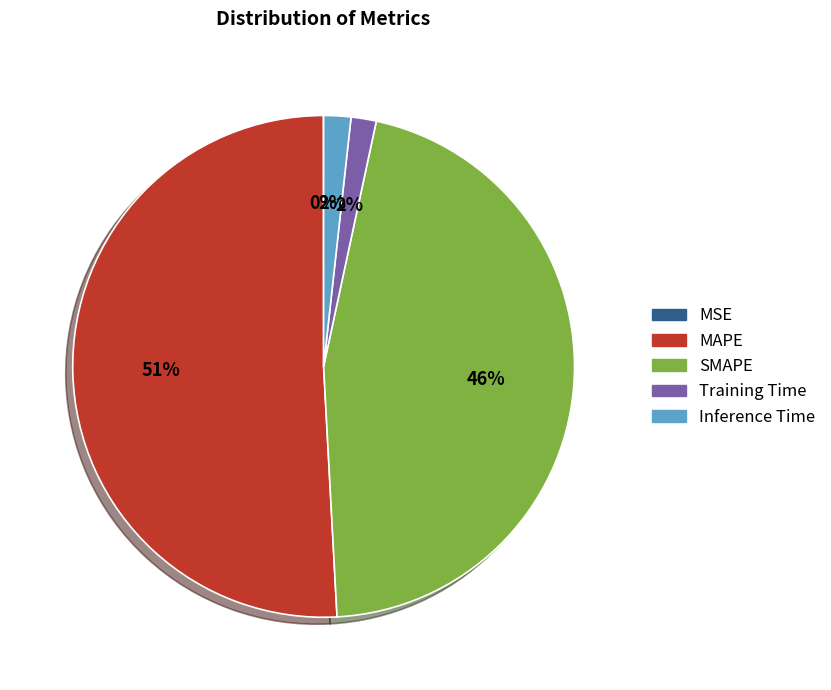

Is the sum of MAPE and Inference Time greater than half?

Yes